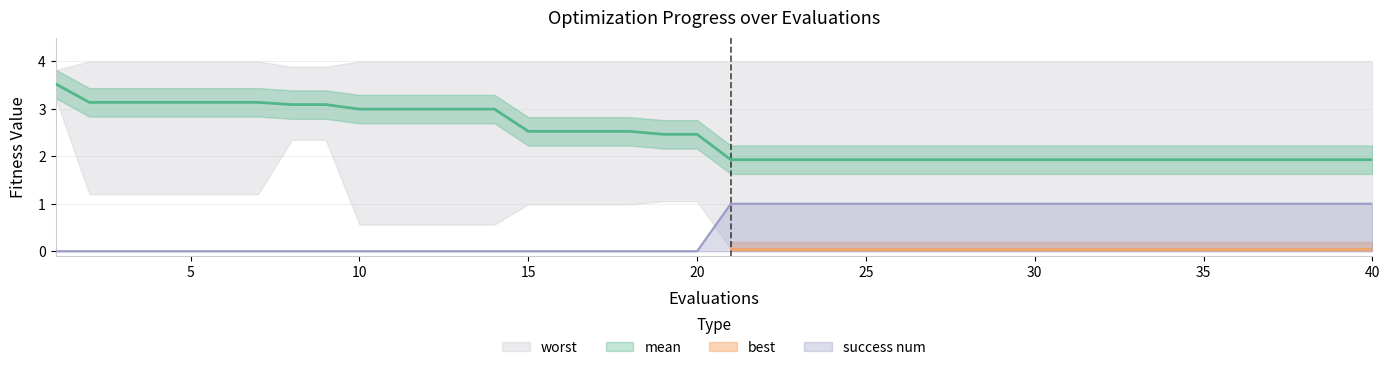

How many values in the mean series exceed 2?

20